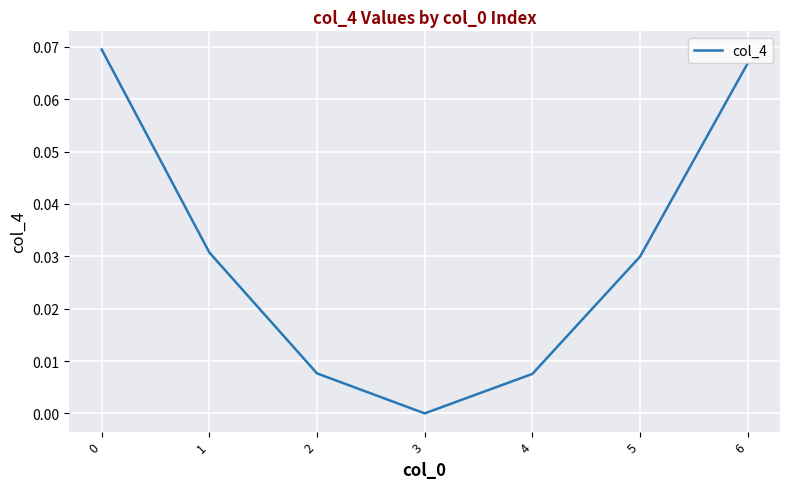

The chart shows a value of 0.0 at 3. True or false?

True